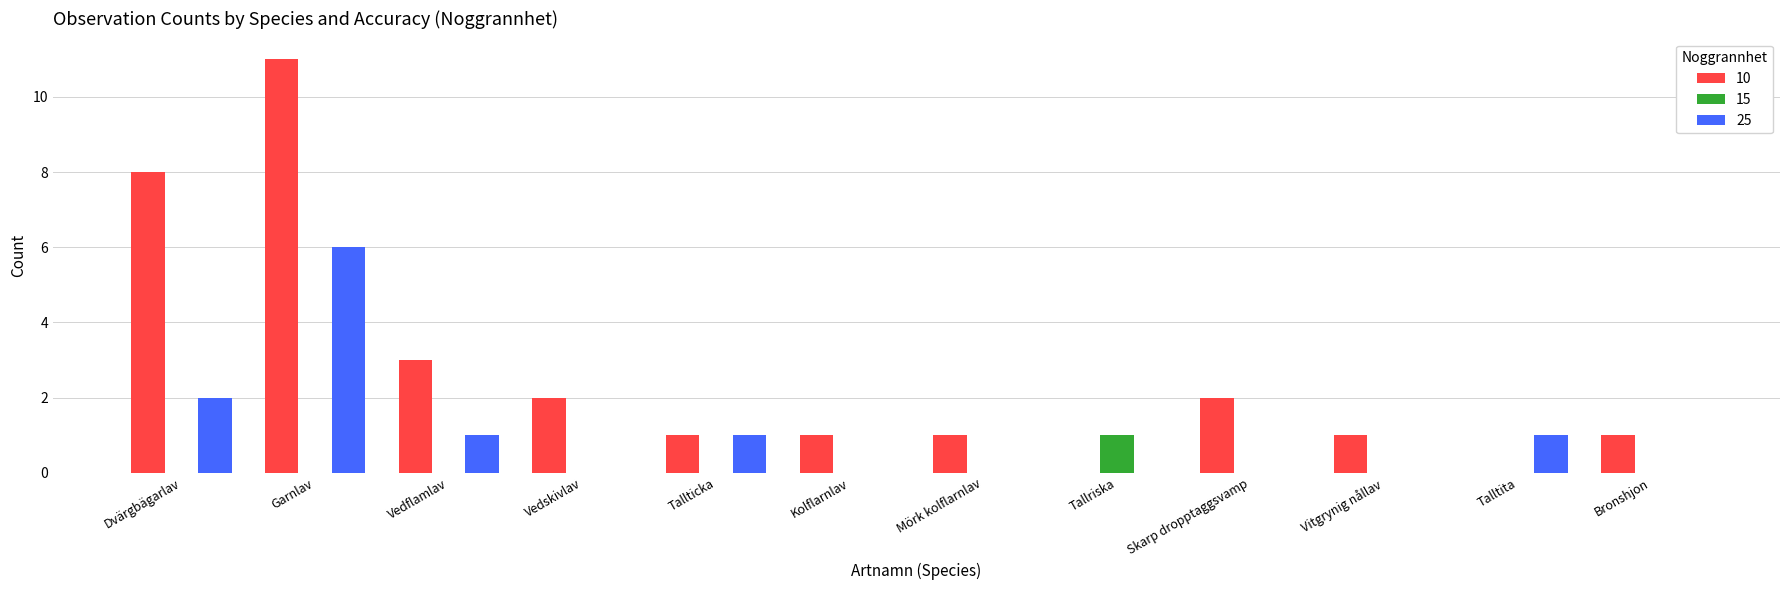

The 10 series shows 8 at Dvärgbägarlav. True or false?

True